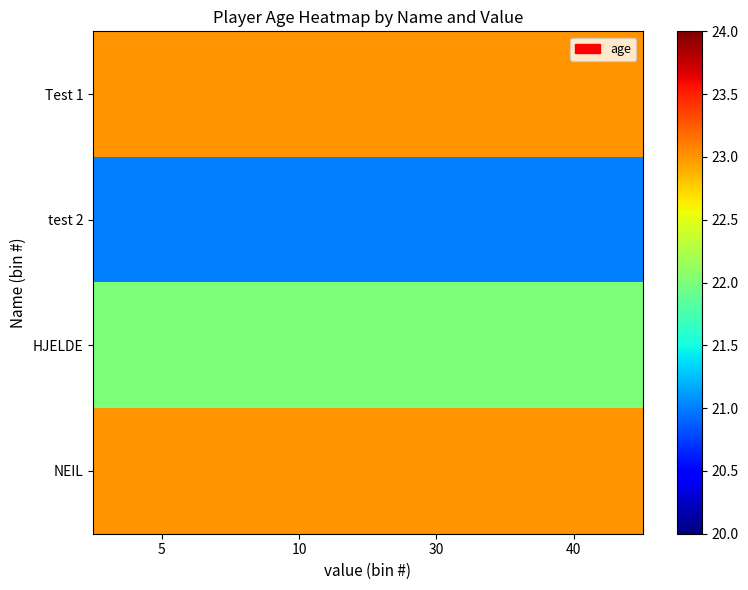

Between 30 and 10, which is larger?

30